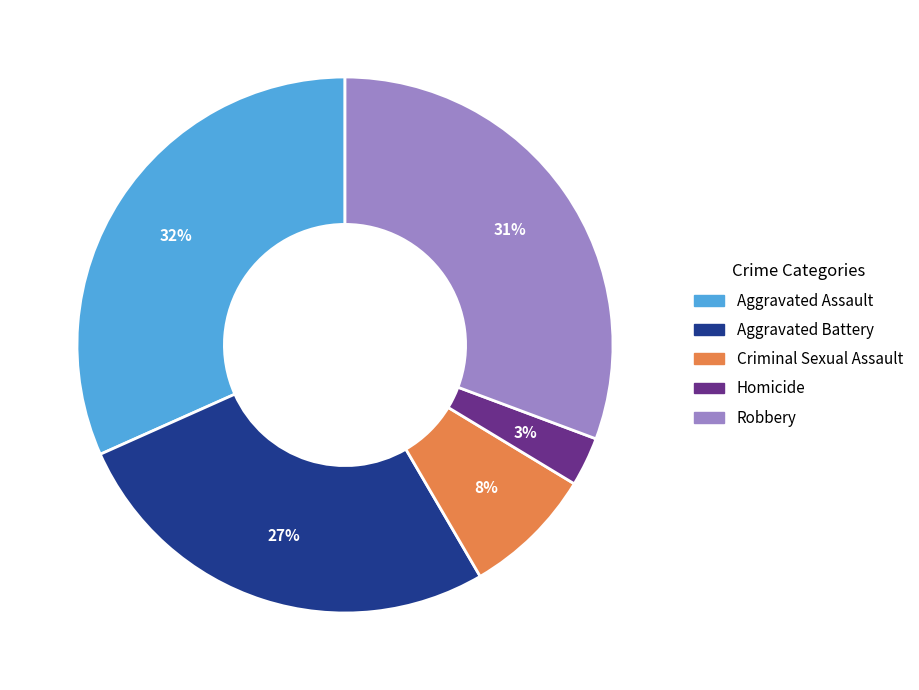

Which has a higher value, Robbery or Aggravated Assault?

Aggravated Assault